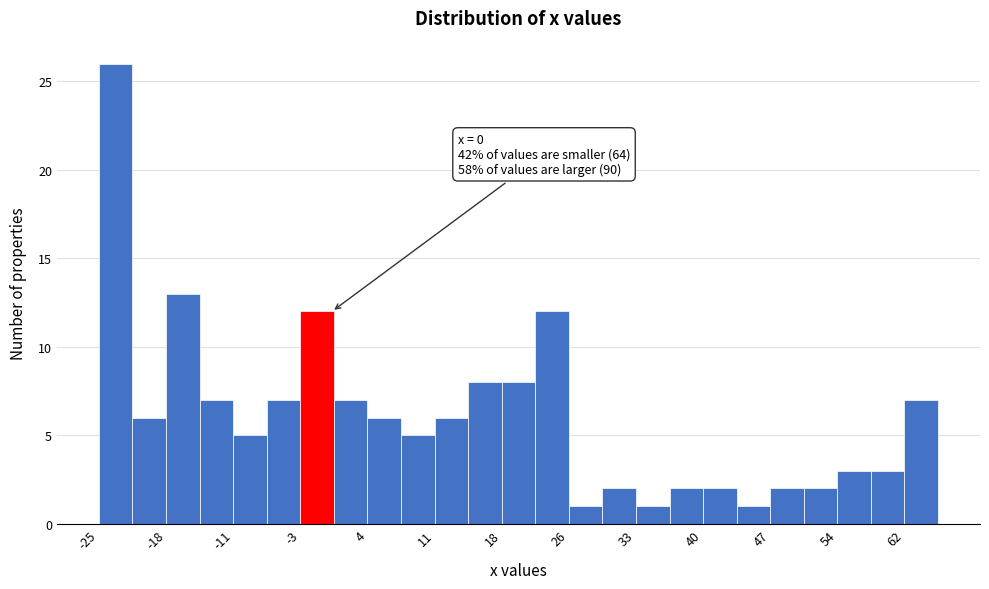

Read against the x-axis, roughly where is the centre of the tallest bar?

-23